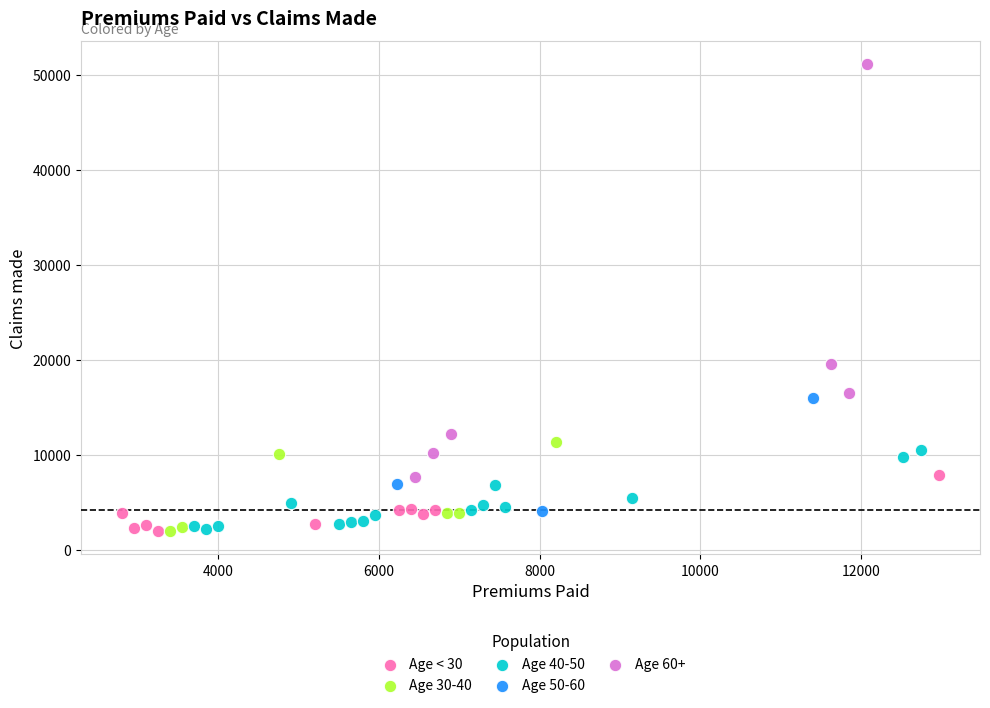

Which series has the largest Y range (max minus min)?

Age 60+